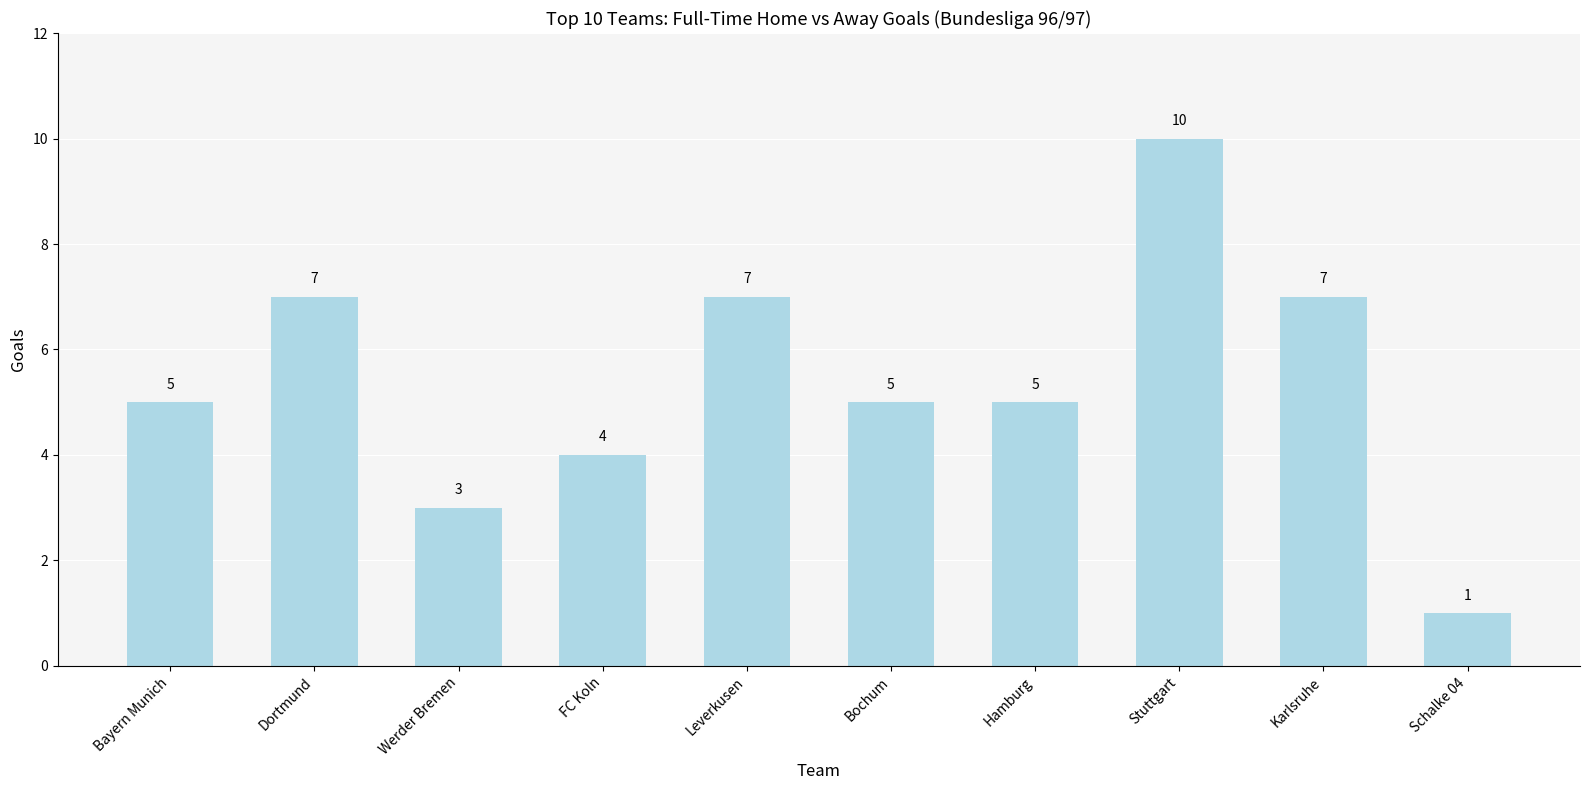

The chart shows a value of 10 at Stuttgart. True or false?

True